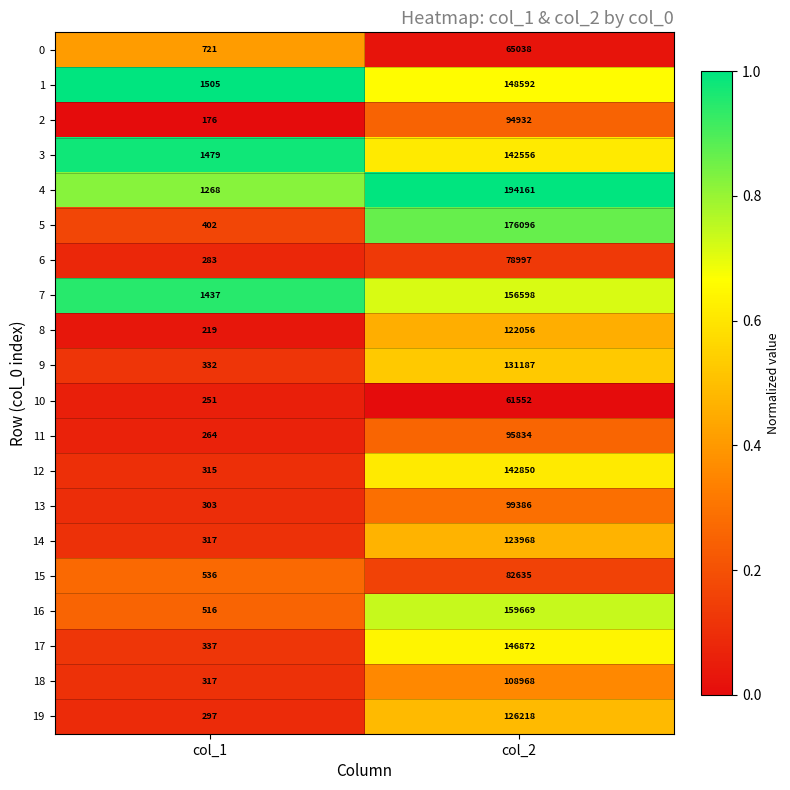

What is the sum of all 10 values?

61803